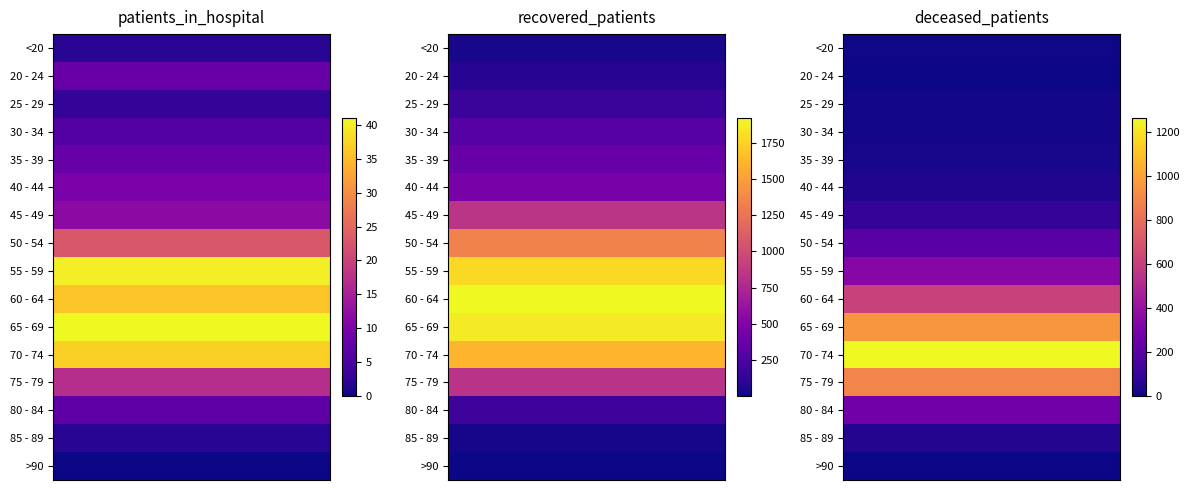

At which label does 20 - 24 first exceed 8?

recovered_patients